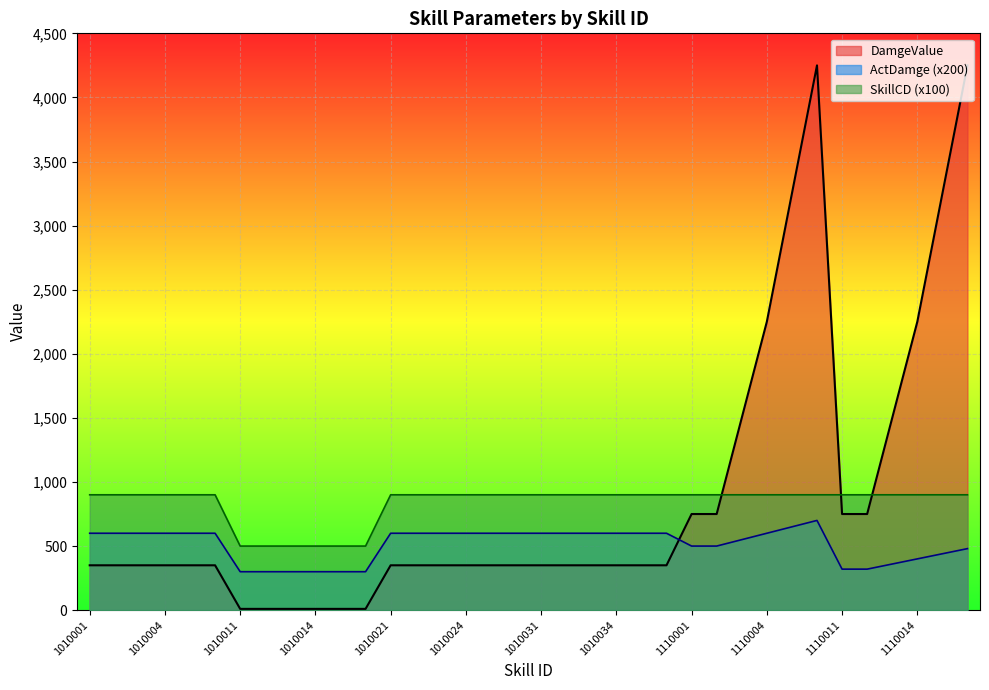

True or false: ActDamge and DamgeValue cross at least once.

True